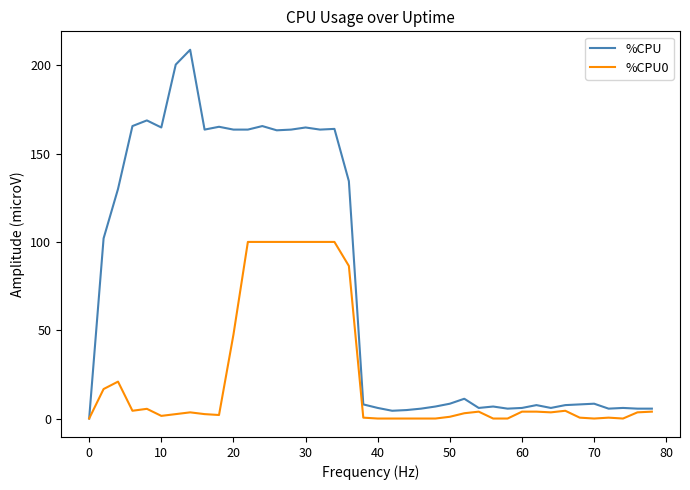

List the series in order of their overall mean, lowest first.

%CPU0, %CPU